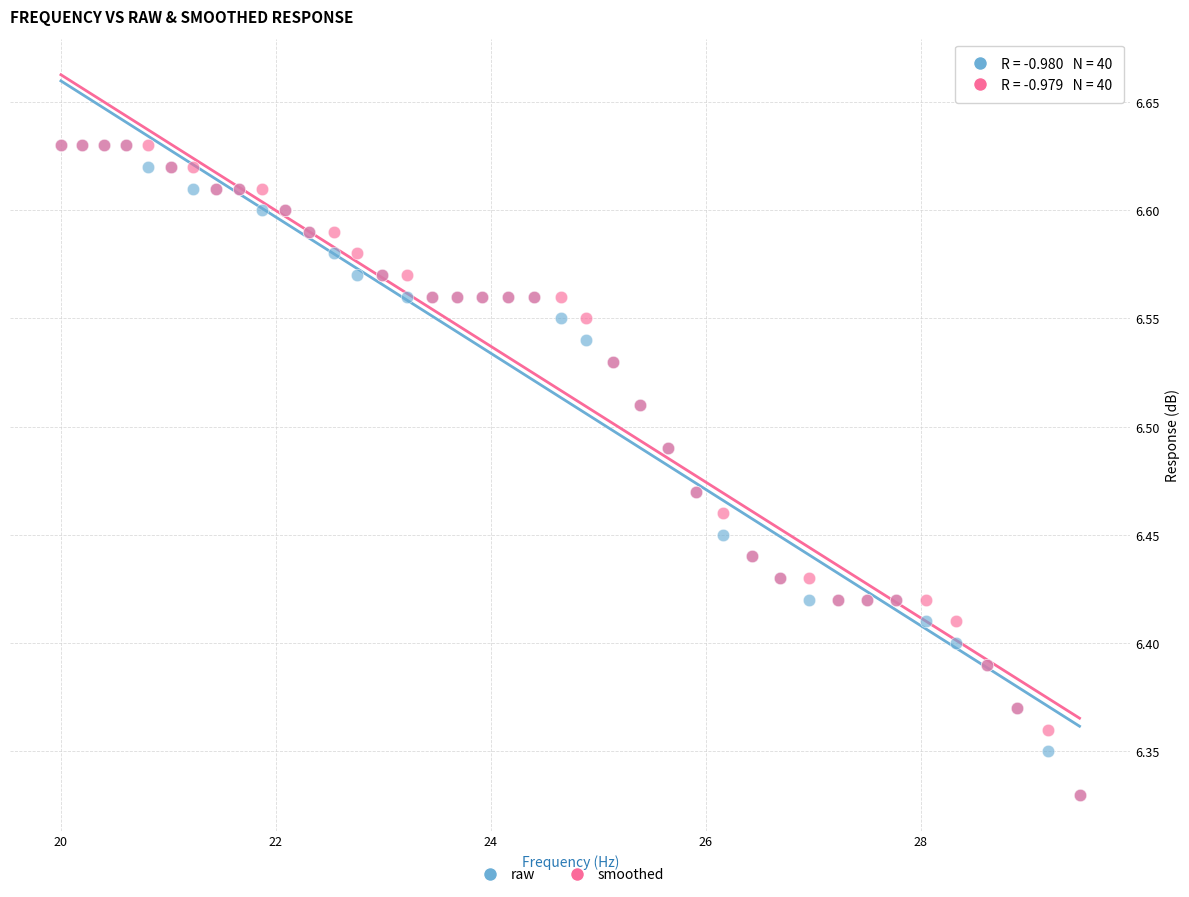

What are all the series names shown in the legend?

raw, smoothed